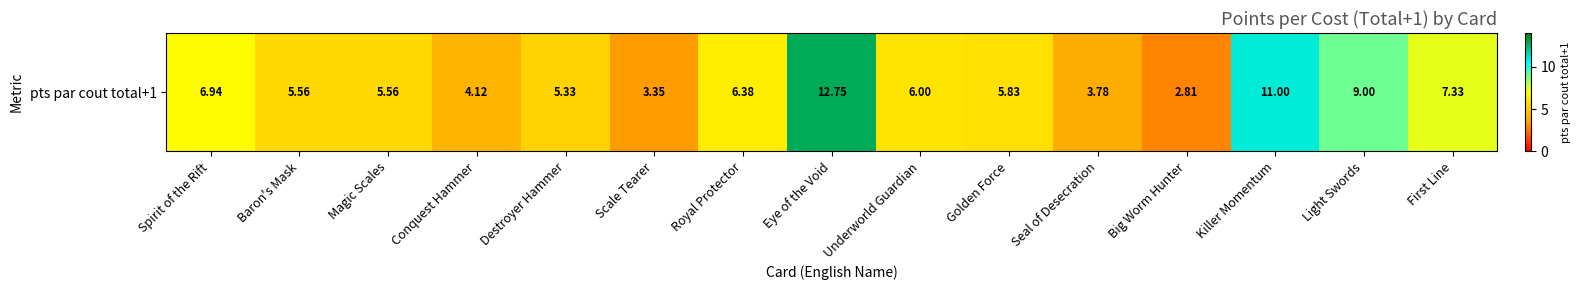

How many data points does each series have?

15